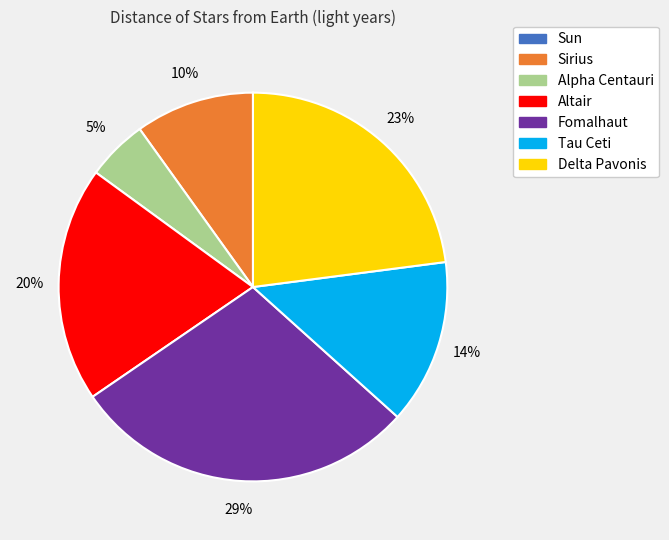

Approximately how many times larger is the value at Delta Pavonis compared to Sirius?

2.3